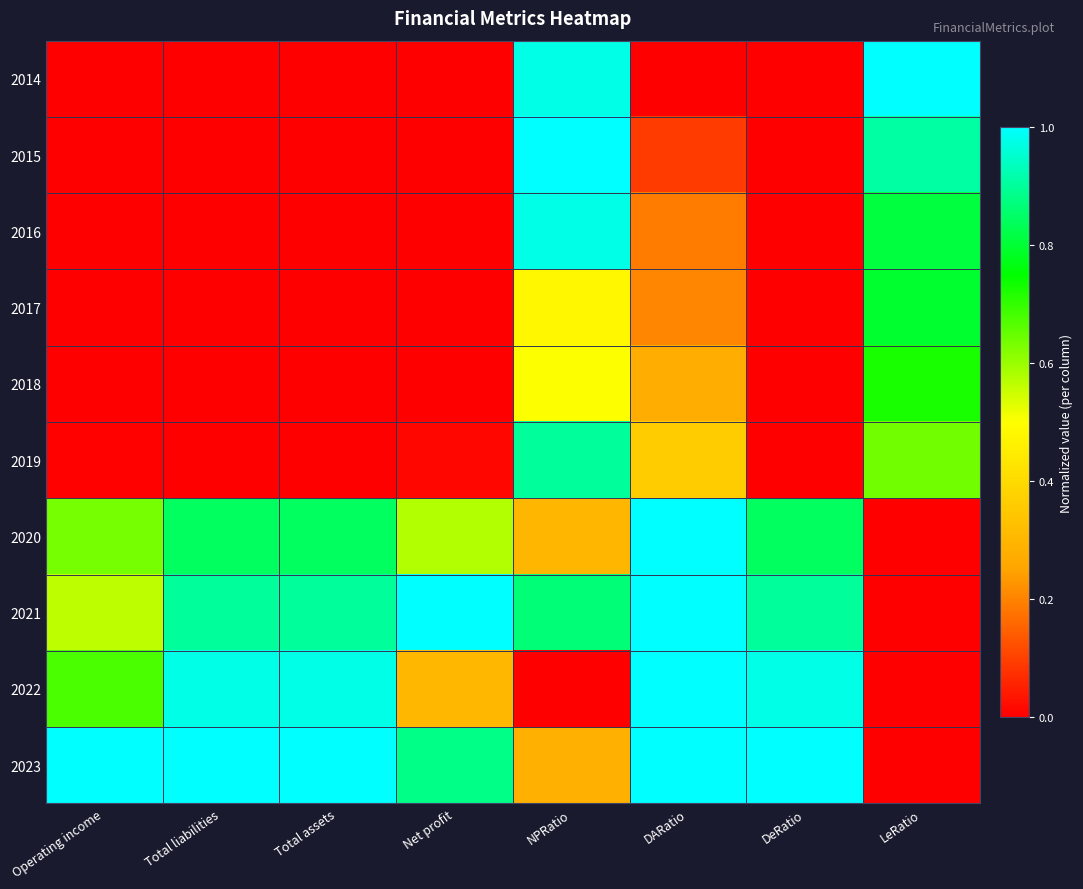

Reading left to right, list all the values displayed in this chart.

2014: Operating income=0.0	Total liabilities=0.0	Total assets=0.0	Net profit=0.0	NPRatio=1.0	DARatio=0.0	DeRatio=0.0	LeRatio=1.0
2015: Operating income=0.0	Total liabilities=0.0	Total assets=0.0	Net profit=0.0	NPRatio=1.0	DARatio=0.1	DeRatio=0.0	LeRatio=0.9
2016: Operating income=0.0	Total liabilities=0.0	Total assets=0.0	Net profit=0.0	NPRatio=1.0	DARatio=0.2	DeRatio=0.0	LeRatio=0.8
2017: Operating income=0.0	Total liabilities=0.0	Total assets=0.0	Net profit=0.0	NPRatio=0.5	DARatio=0.2	DeRatio=0.0	LeRatio=0.8
2018: Operating income=0.0	Total liabilities=0.0	Total assets=0.0	Net profit=0.0	NPRatio=0.5	DARatio=0.3	DeRatio=0.0	LeRatio=0.7
2019: Operating income=0.0	Total liabilities=0.0	Total assets=0.0	Net profit=0.0	NPRatio=0.9	DARatio=0.4	DeRatio=0.0	LeRatio=0.6
2020: Operating income=0.6	Total liabilities=0.8	Total assets=0.8	Net profit=0.6	NPRatio=0.3	DARatio=1.0	DeRatio=0.8	LeRatio=0.0
2021: Operating income=0.6	Total liabilities=0.9	Total assets=0.9	Net profit=1.0	NPRatio=0.9	DARatio=1.0	DeRatio=0.9	LeRatio=0.0
2022: Operating income=0.7	Total liabilities=1.0	Total assets=1.0	Net profit=0.3	NPRatio=0.0	DARatio=1.0	DeRatio=1.0	LeRatio=0.0
2023: Operating income=1.0	Total liabilities=1.0	Total assets=1.0	Net profit=0.9	NPRatio=0.3	DARatio=1.0	DeRatio=1.0	LeRatio=0.0